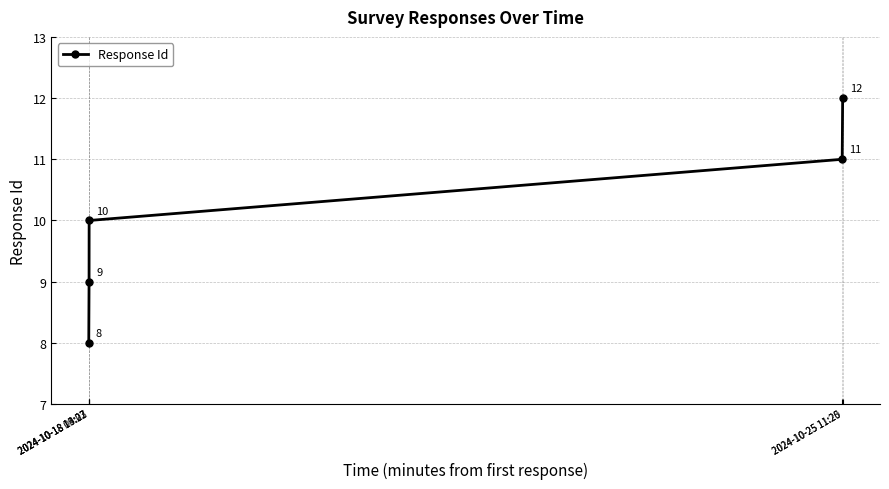

True or false: there are more than 1 points higher than both neighbors.

False